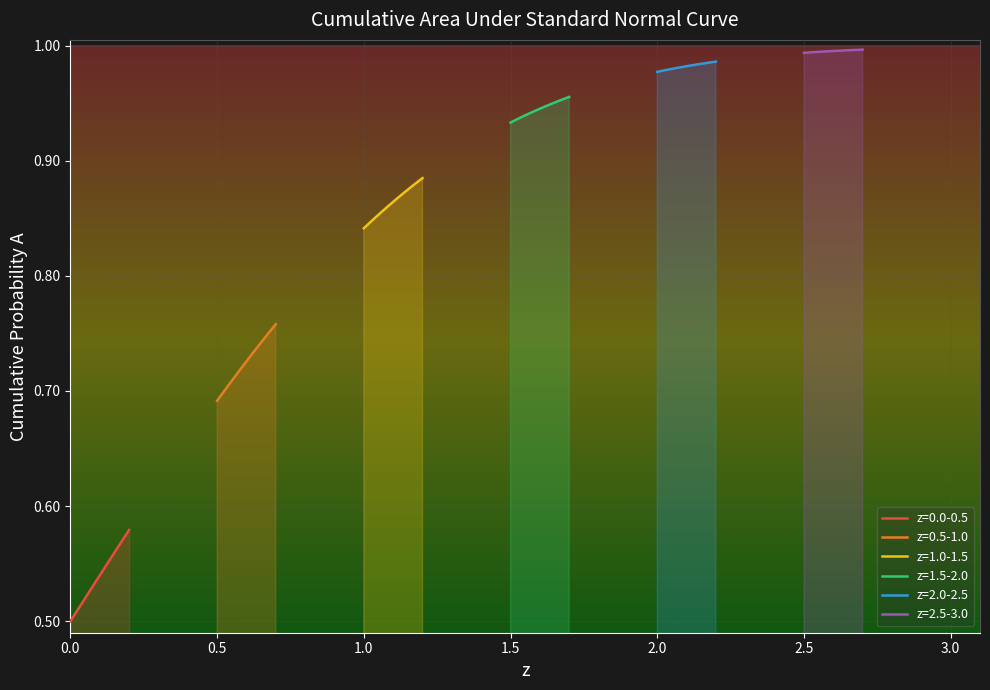

True or false: z=2.5-3.0 and z=0.0-0.5 intersect in this chart.

False